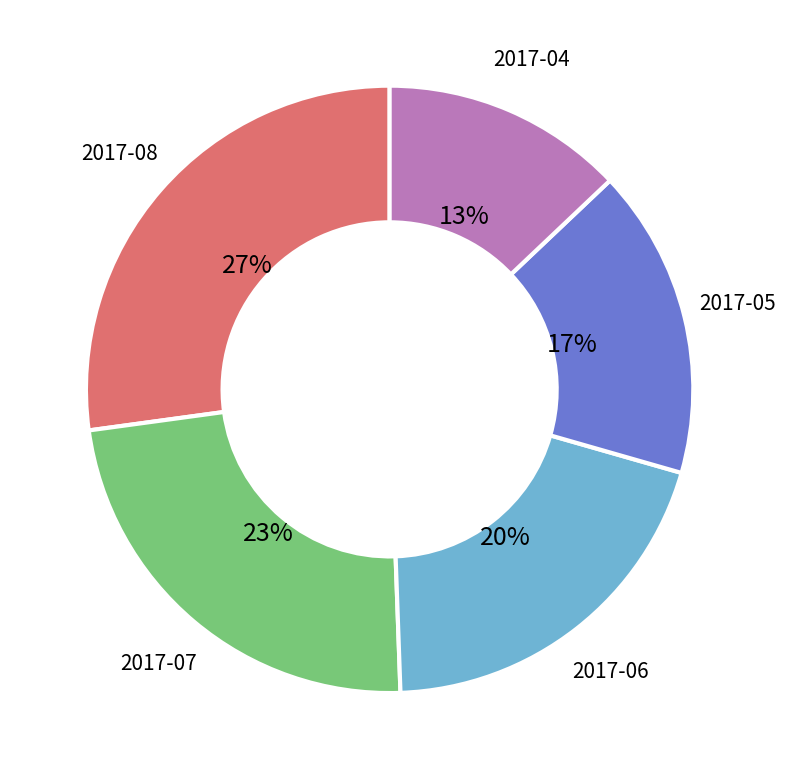

Count the number of slices in the pie.

5